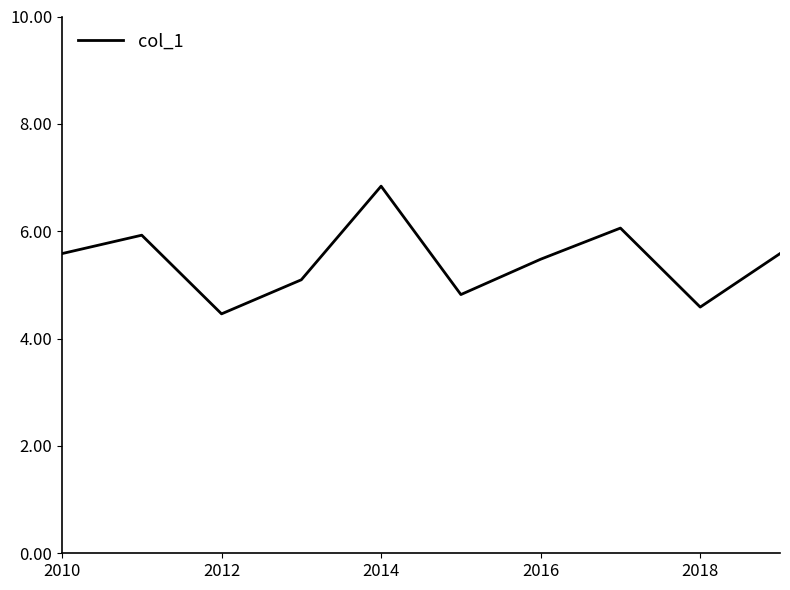

How many distinct data groups are displayed?

1